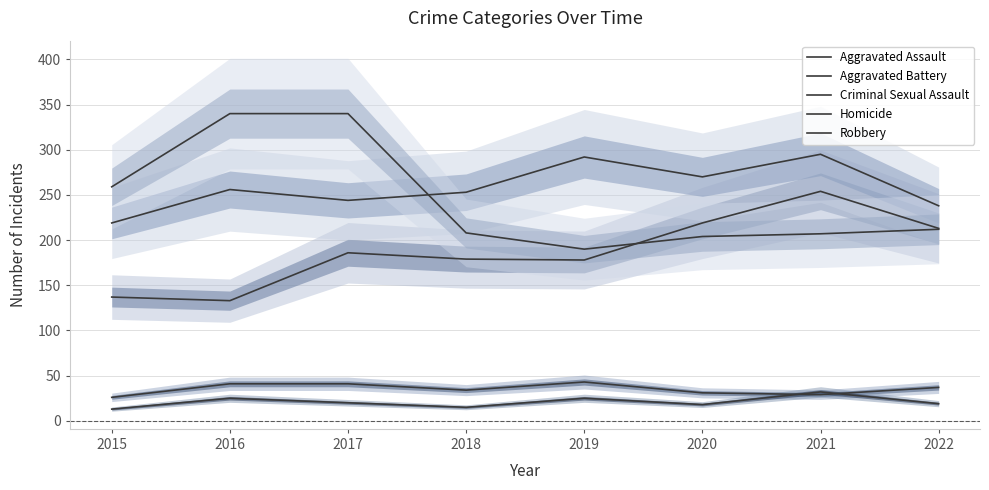

At 2021, list the series in order from largest to smallest.

Aggravated Battery, Aggravated Assault, Robbery, Homicide, Criminal Sexual Assault